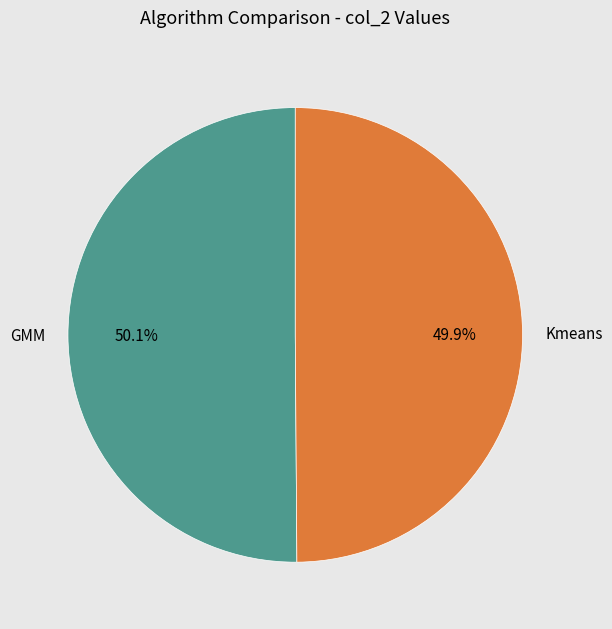

The GMM slice represents 55% of the pie. True or false?

False